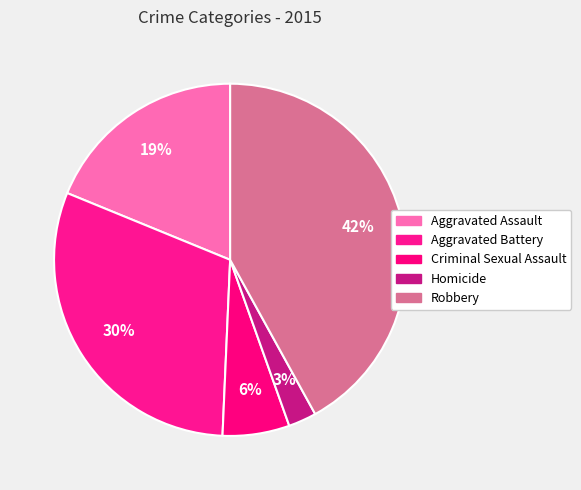

What is the largest slice in the pie chart?

Robbery